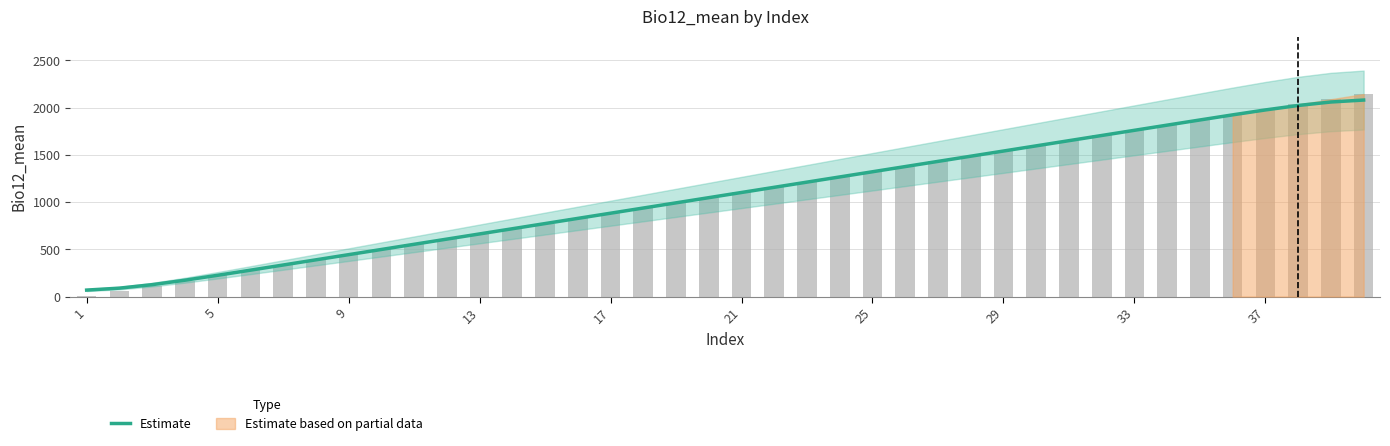

How many data points are less than 1101?

20